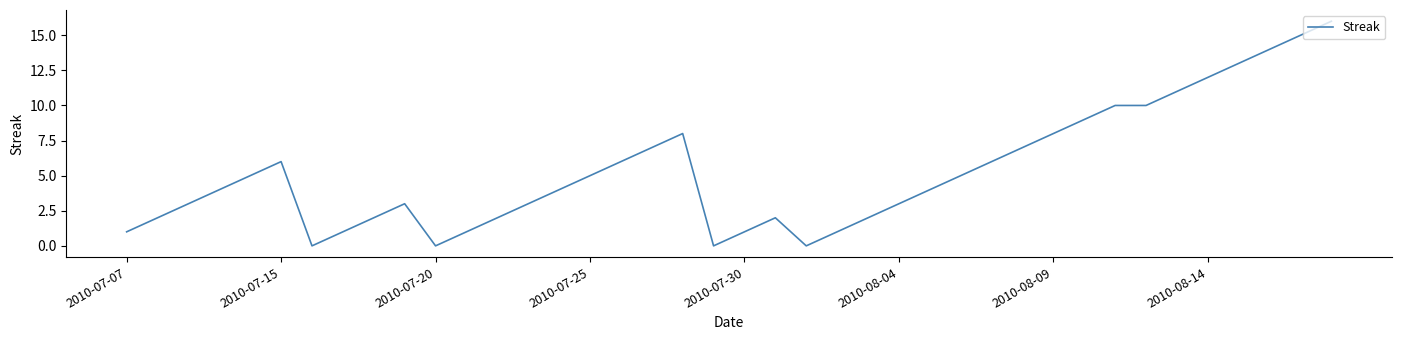

What is the greatest value displayed?

16